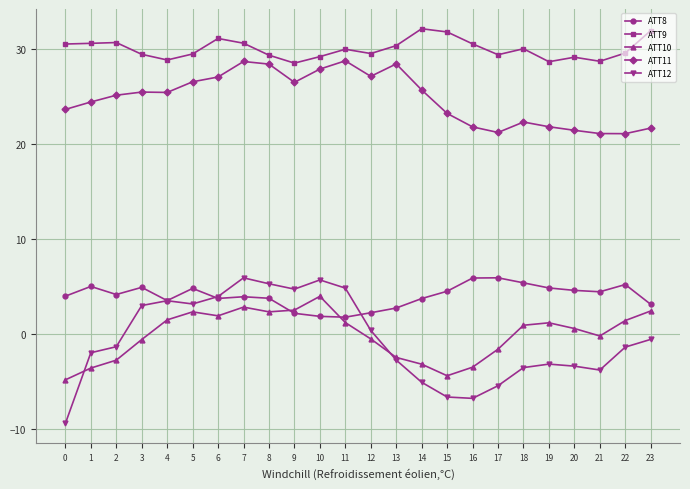

Is this an area chart (filled region under the line)?

No